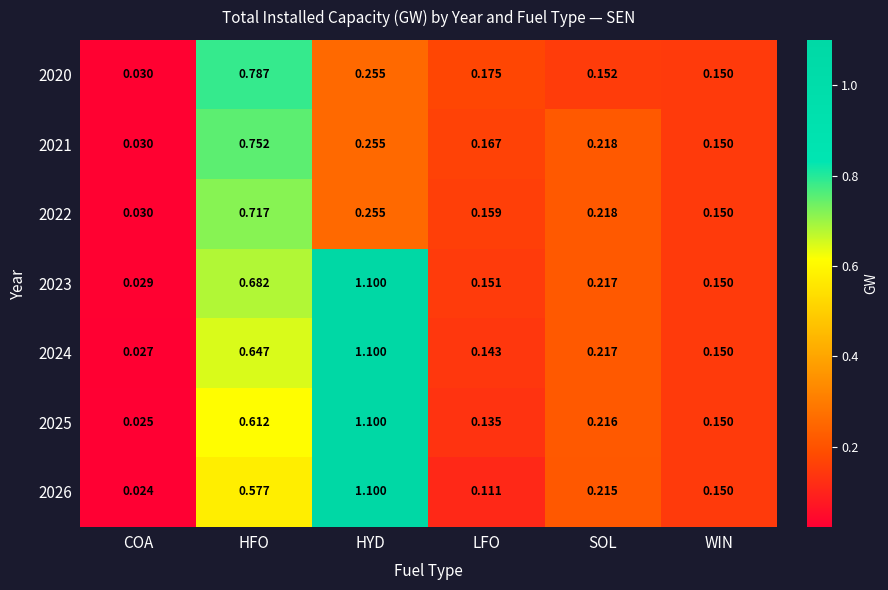

List the labels in order of 2024 value, largest first.

HYD, HFO, SOL, WIN, LFO, COA